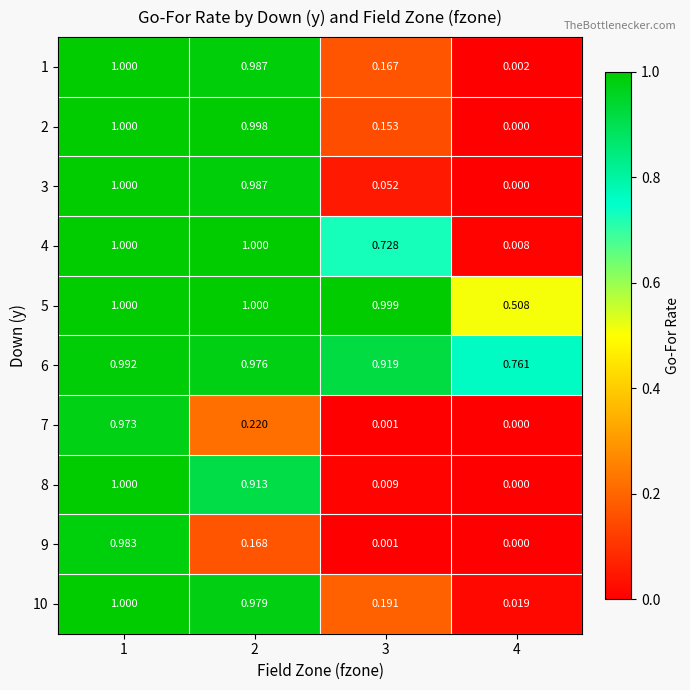

How many distinct data groups are displayed?

10